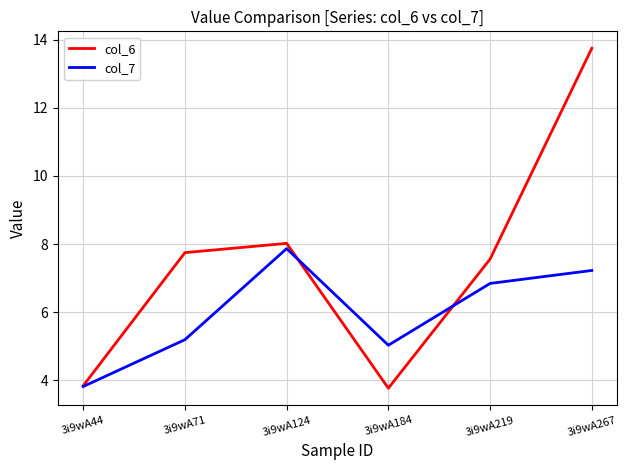

Reading left to right, transcribe all the data shown in this chart.

col_6: 3.8	7.7	8.0	3.8	7.6	13.7
col_7: 3.8	5.2	7.9	5.0	6.8	7.2